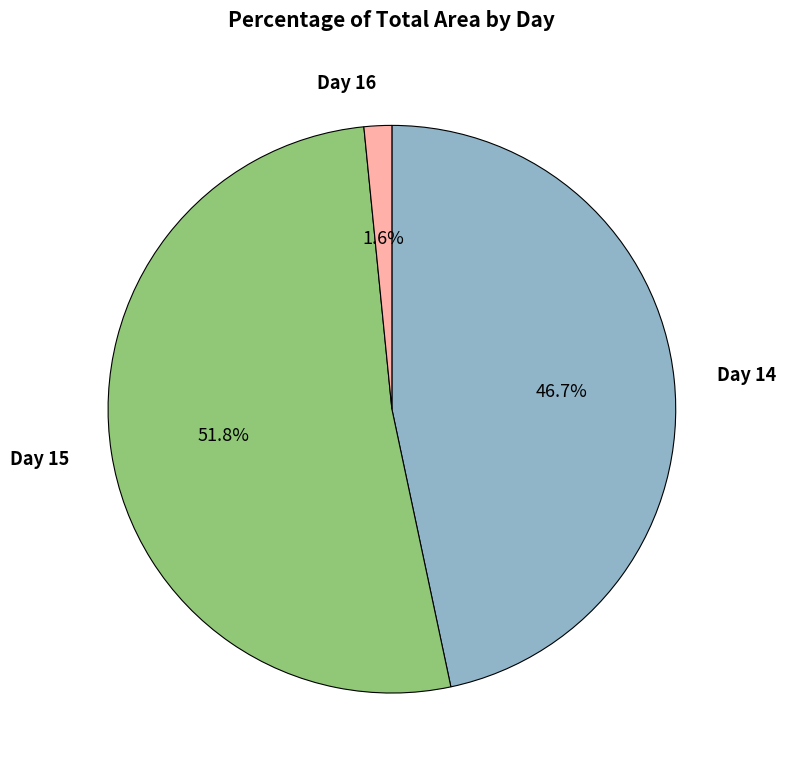

Do Day 15 and Day 14 together represent more than half of the pie?

Yes